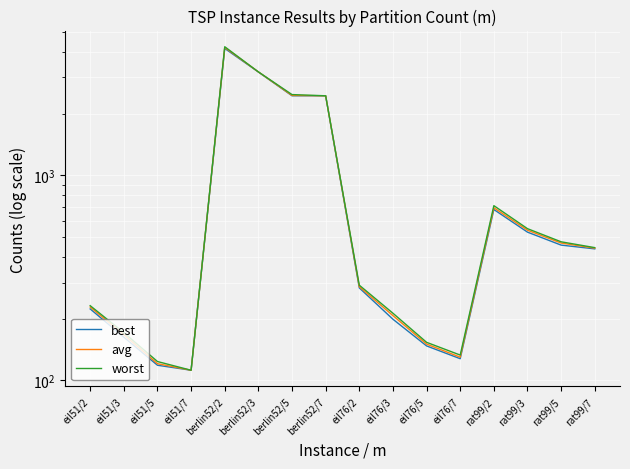

Where does the worst series first go above 443?

berlin52/2